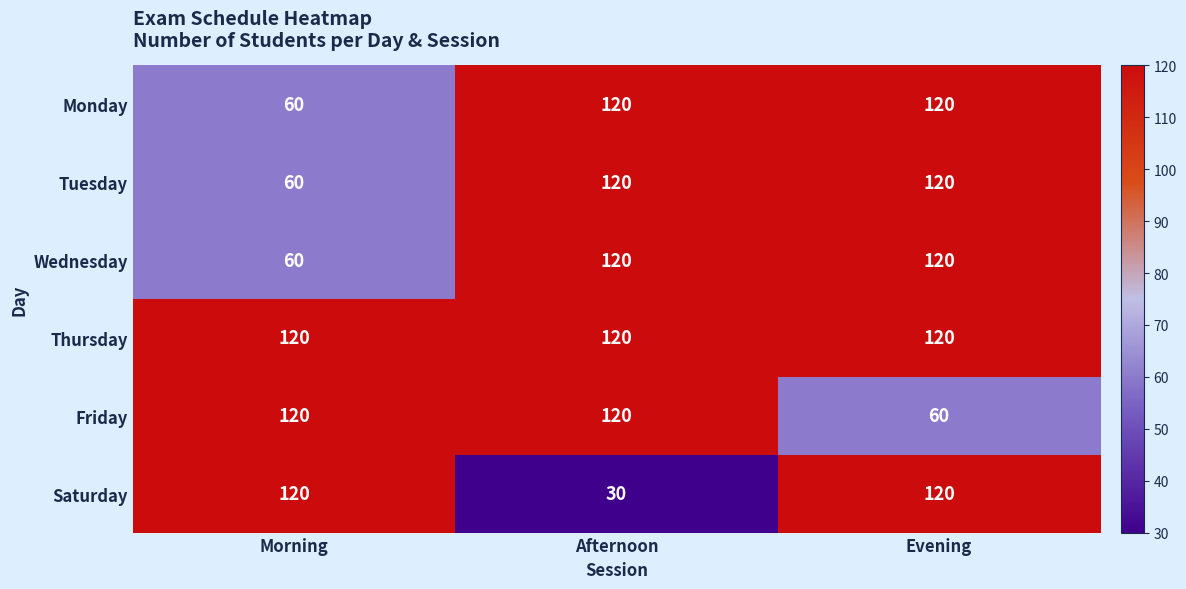

What is the minimum value for Friday?

60